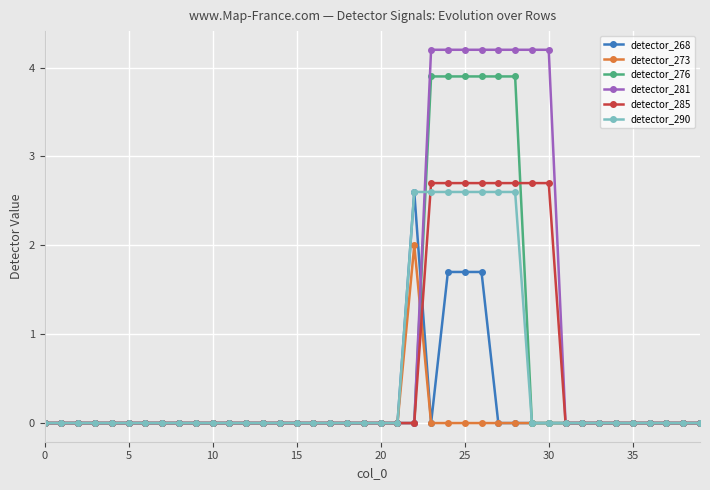

Which series has the widest spread of values?

detector_281